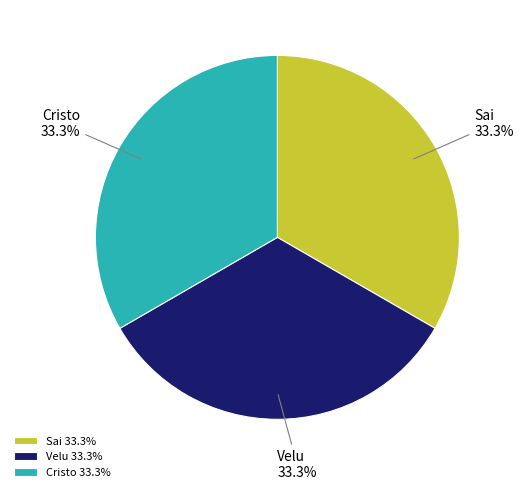

Approximately how many times larger is the value at Cristo compared to Sai?

1.0